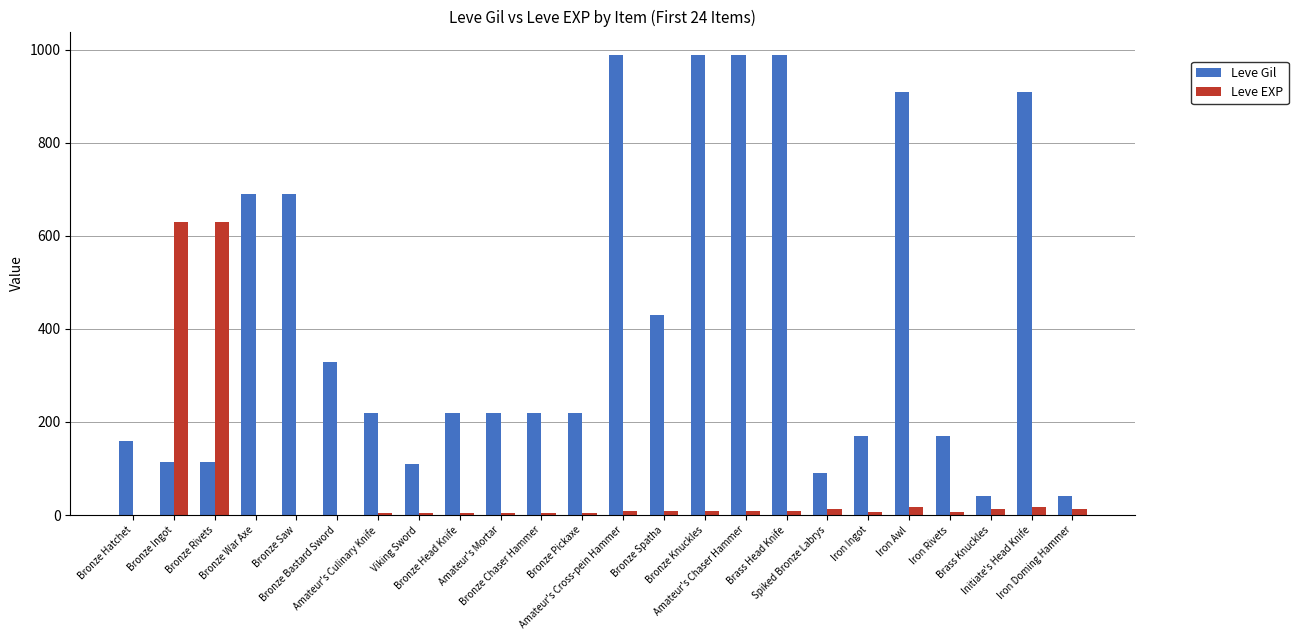

Which series has the largest total across all categories?

Leve Gil